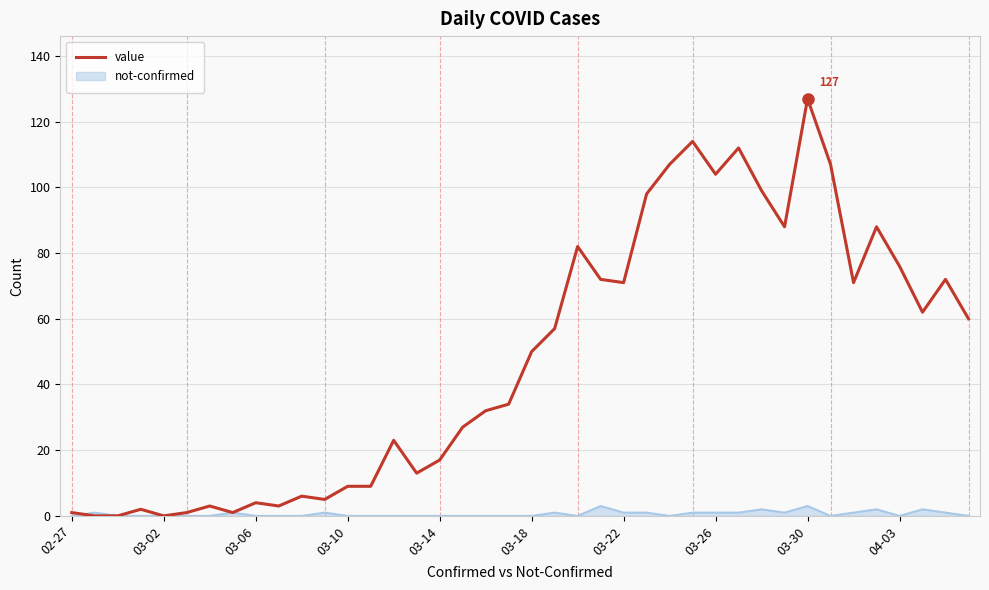

How many lines are shown in the chart?

2